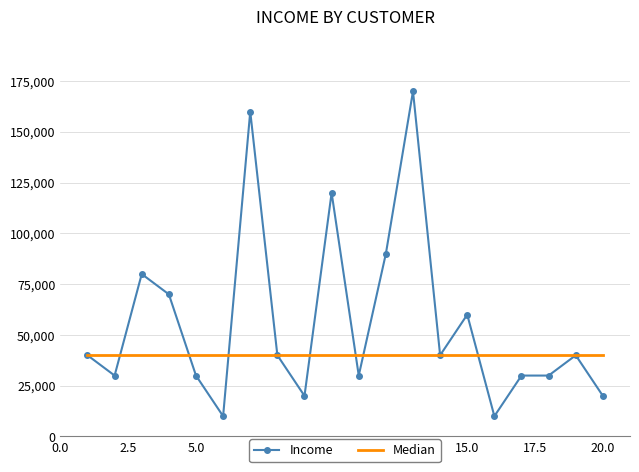

List the series in order of their peak value, highest first.

Income, Median